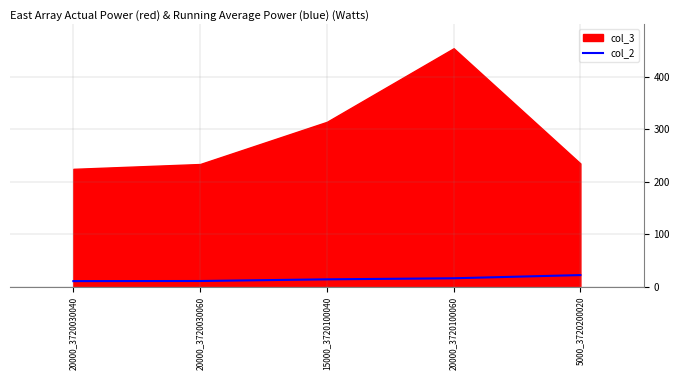

The chart shows a value of 3.8 at 15000_3720100040. True or false?

False